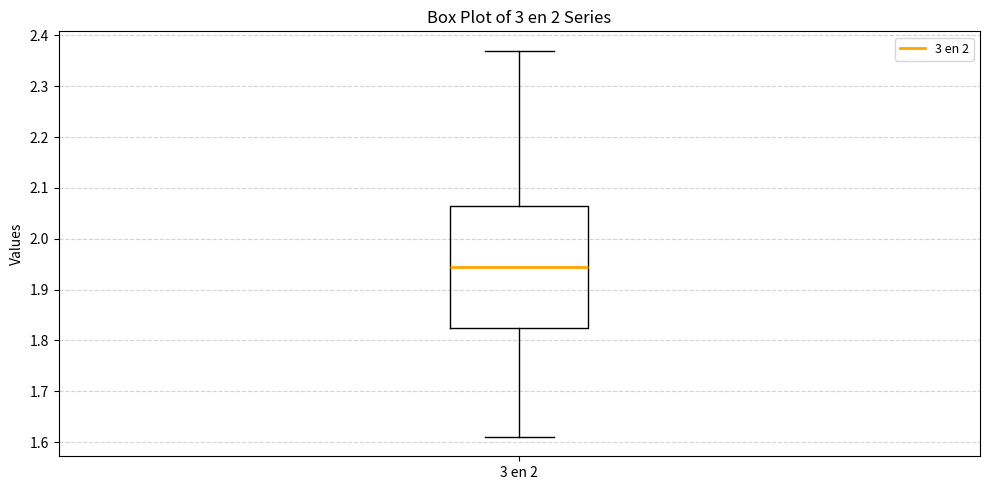

Where does the median line of the box for 3 en 2 sit on the y-axis? The values are not printed on the chart, so give them approximately, as read against the axis.

1.95